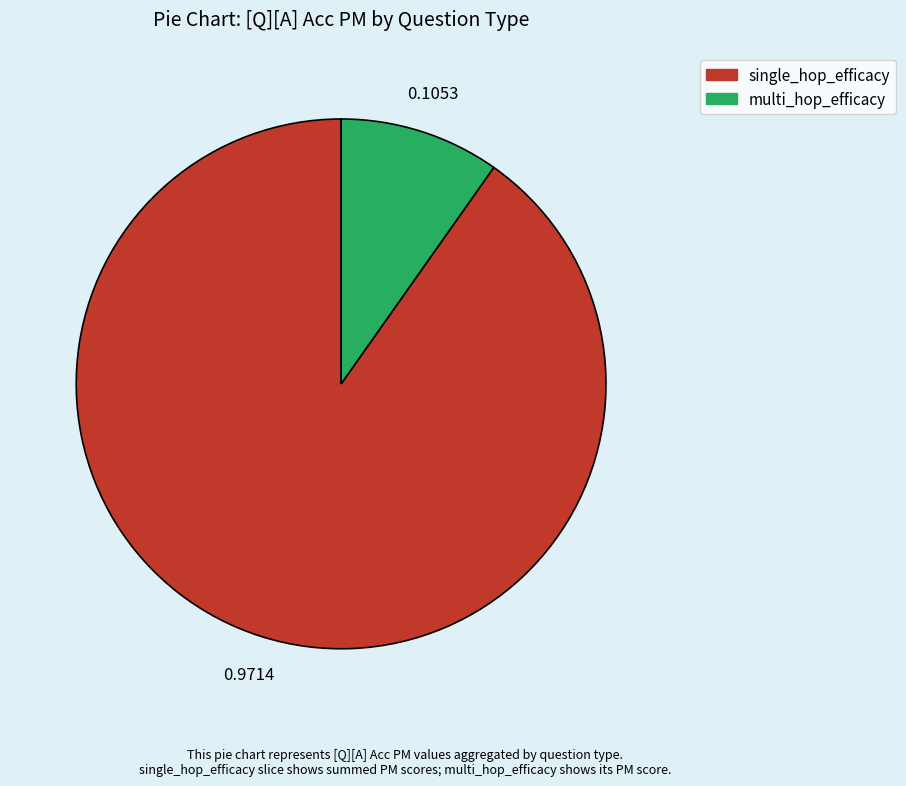

Rank the categories by value from highest to lowest.

single_hop_efficacy, multi_hop_efficacy